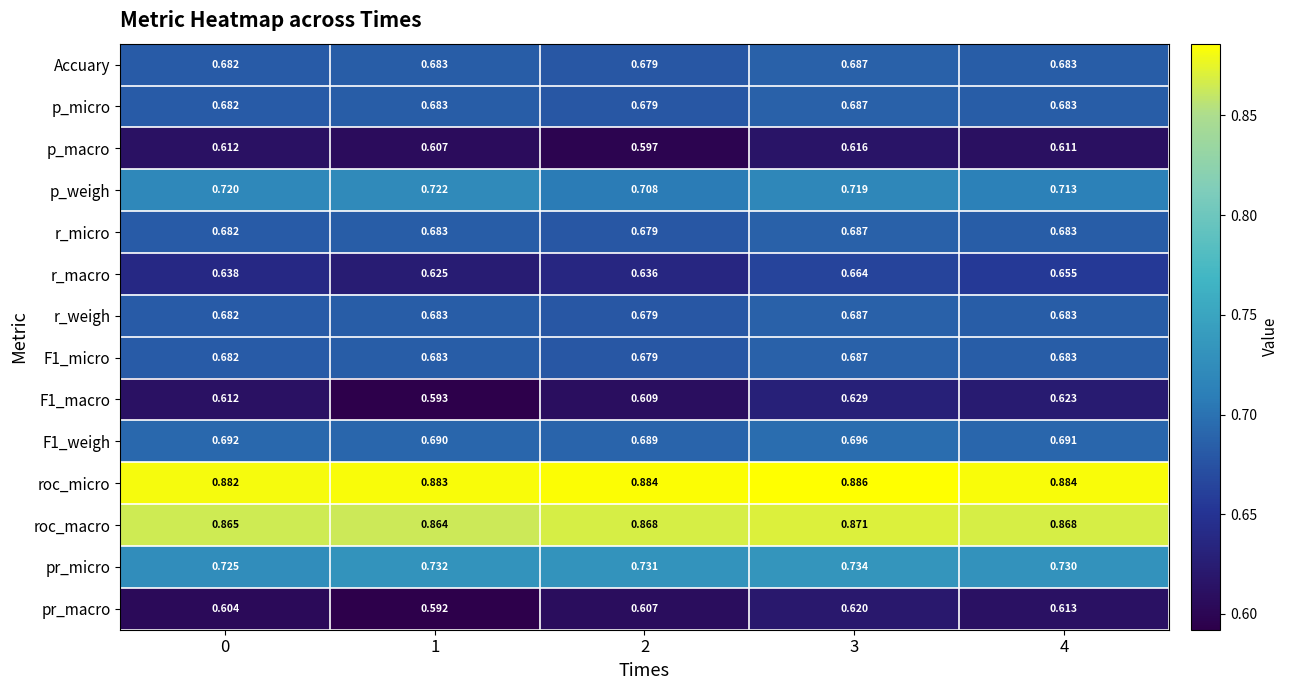

Which series has the largest total across all categories?

roc_micro